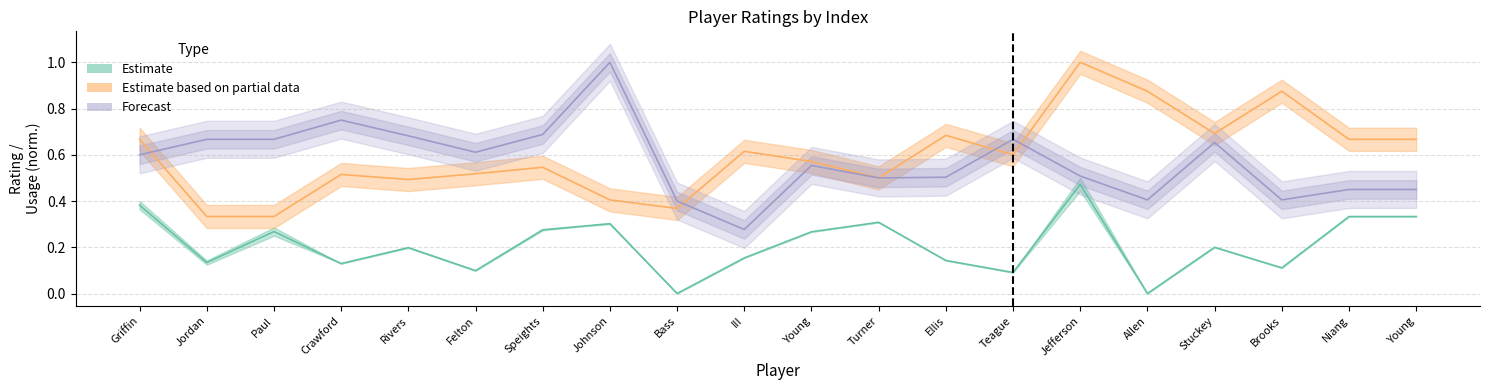

What is the value of the E_DEF_RATING_norm point at the 17th from the left?

0.7